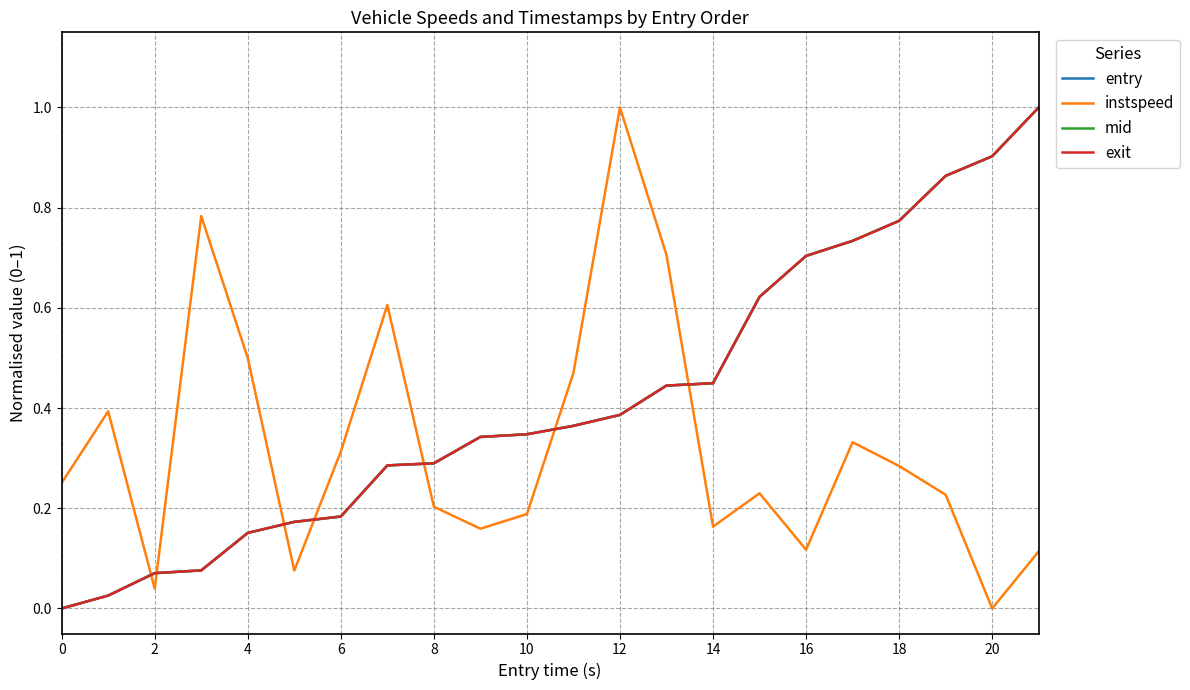

How many times do instspeed and entry cross each other?

7